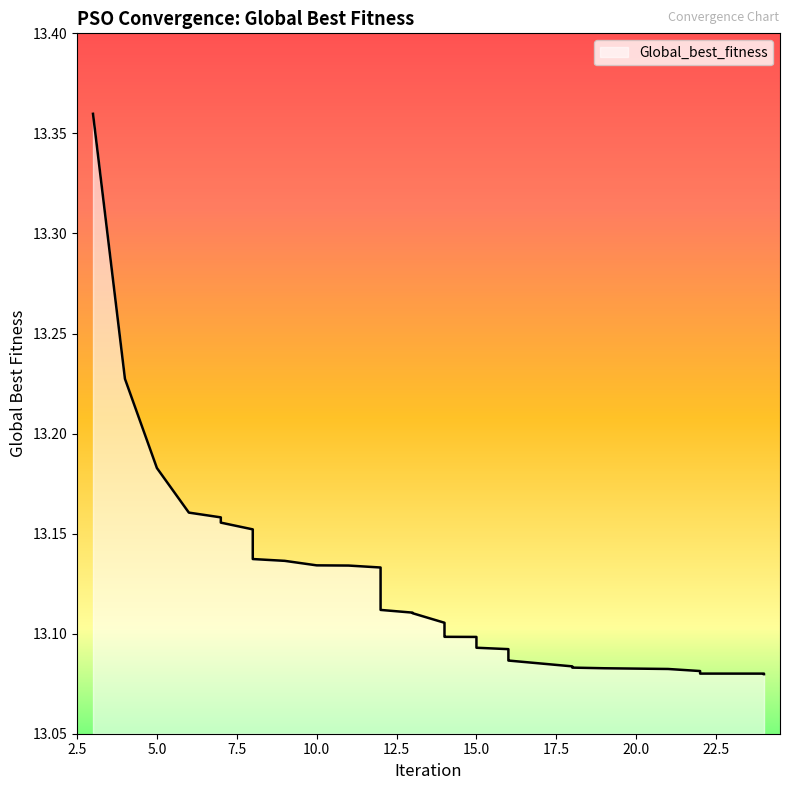

How many distinct data groups are displayed?

1